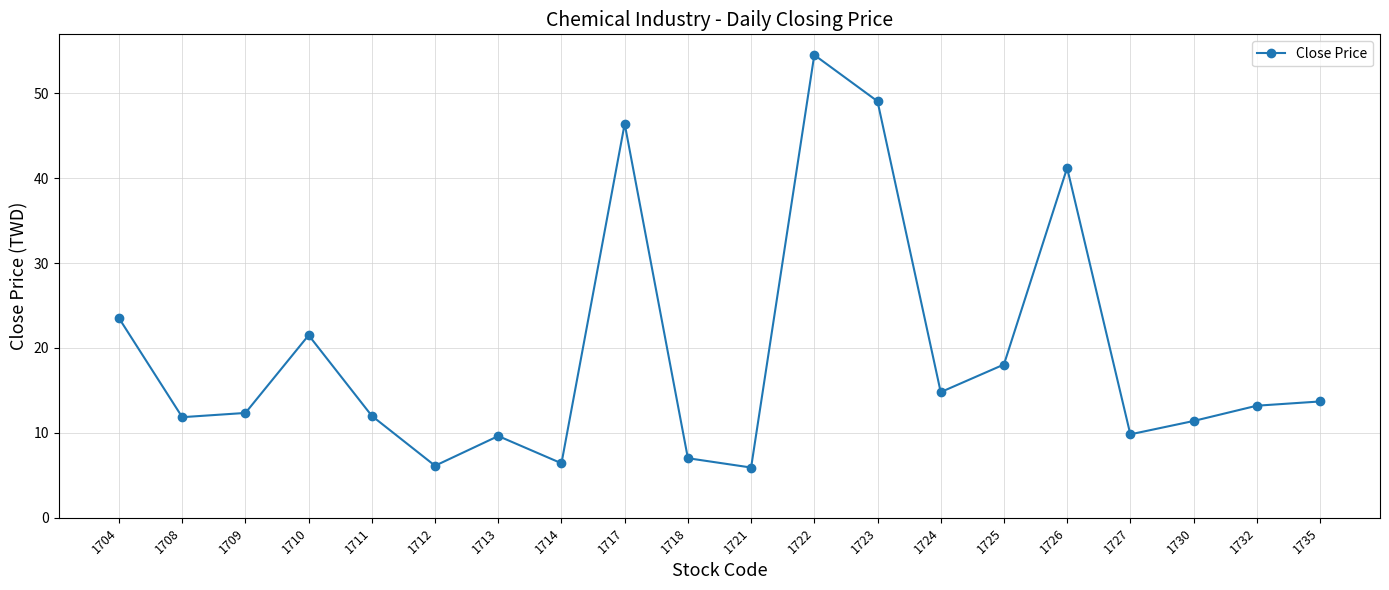

What is the greatest value displayed?

54.5